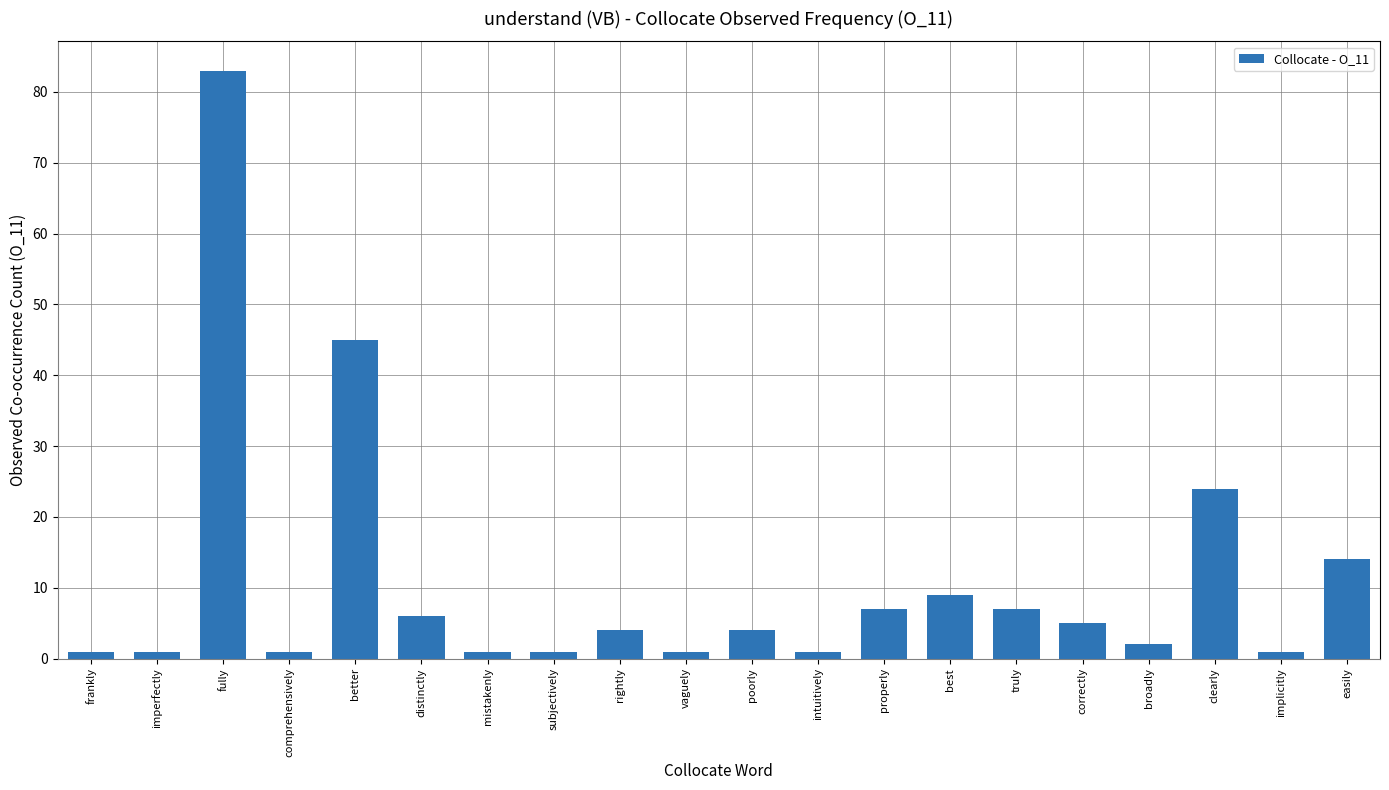

True or false: the data shows 39 at clearly.

False